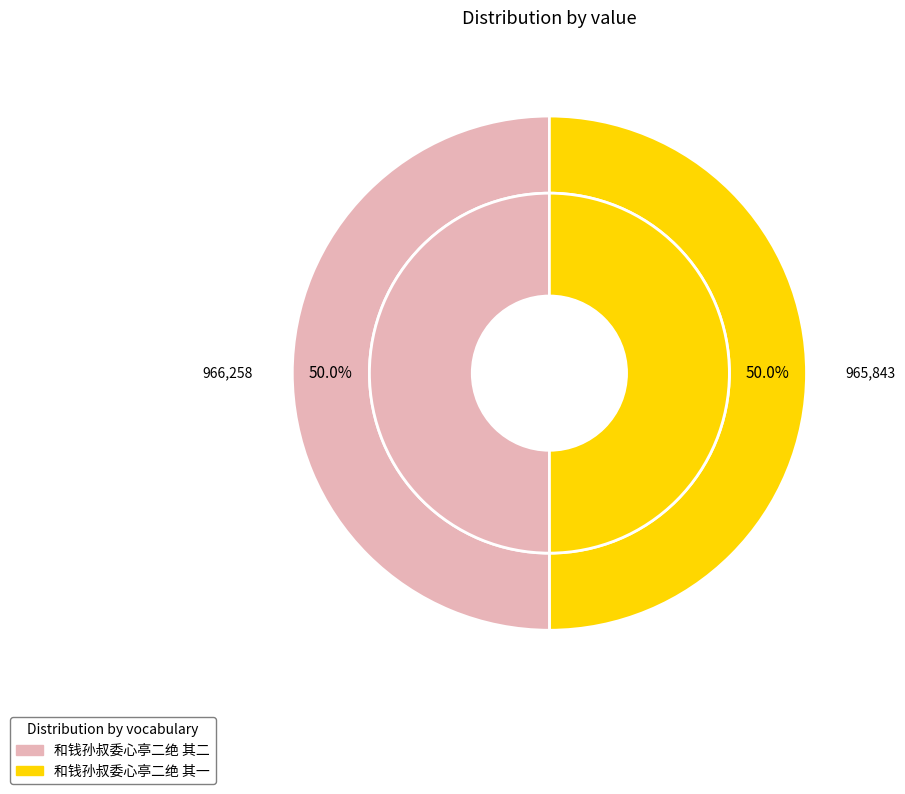

To the nearest percent, what portion does 和钱孙叔委心亭二绝 其一 represent?

50%